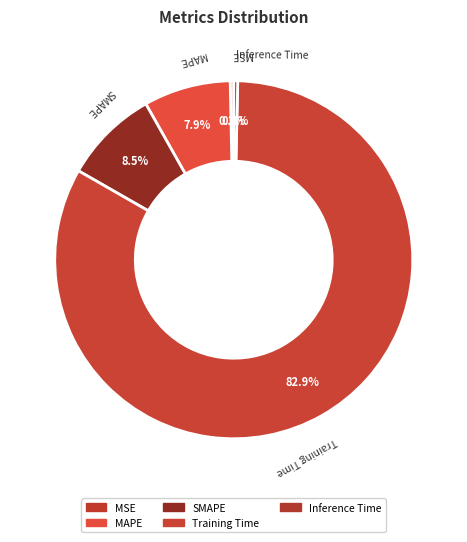

How many slices are in this pie chart?

5